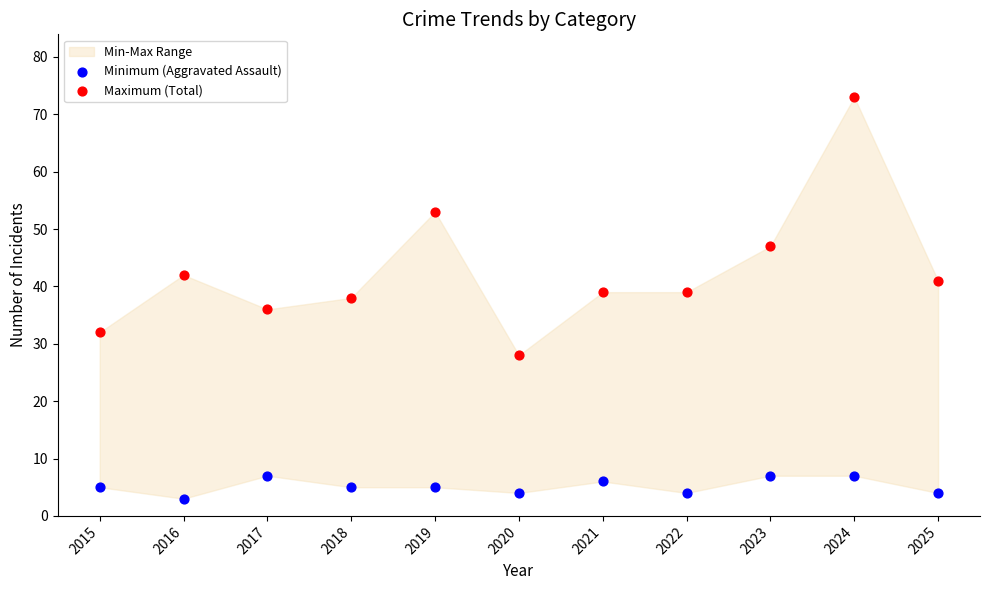

Across all data points, what is the range of Y values (max minus min)?

70